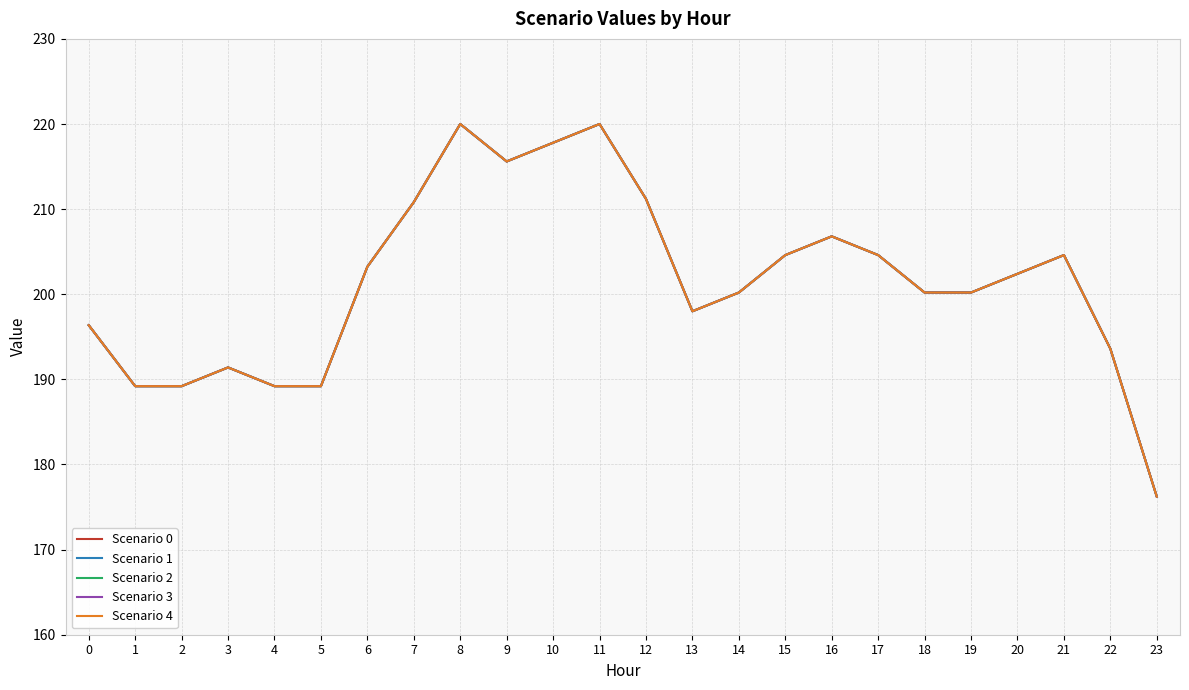

Does the chart have visible grid lines?

Yes